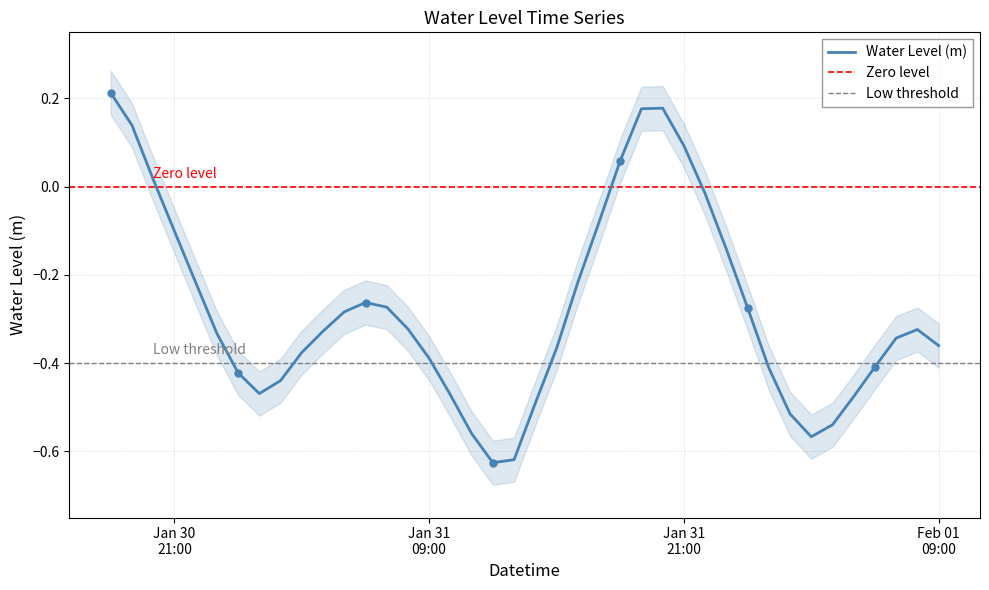

Is it true that the value at 2023-01-31 18:00:00 is 0.1?

True